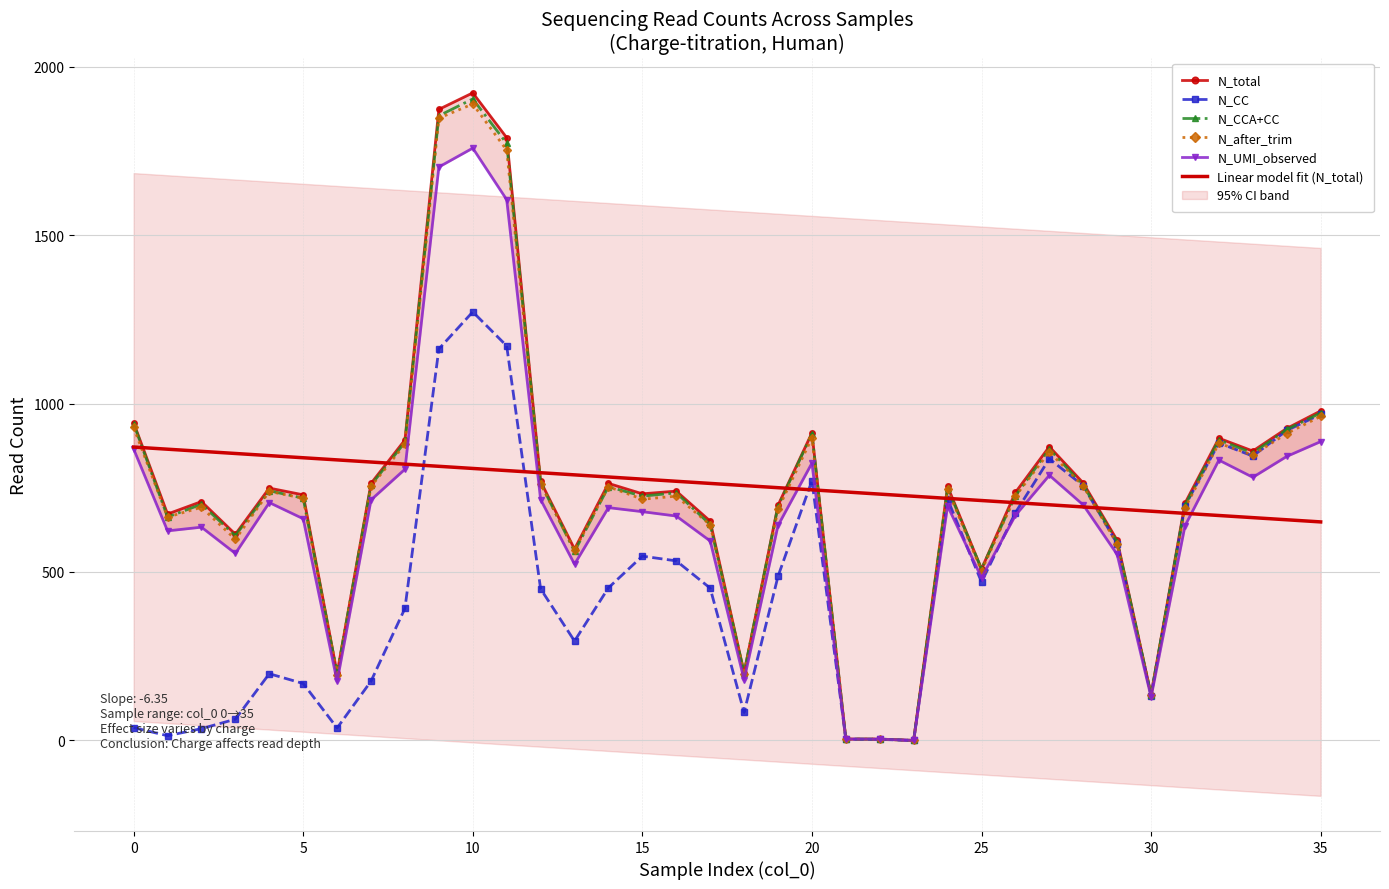

Between 3 and 25, which is larger?

3